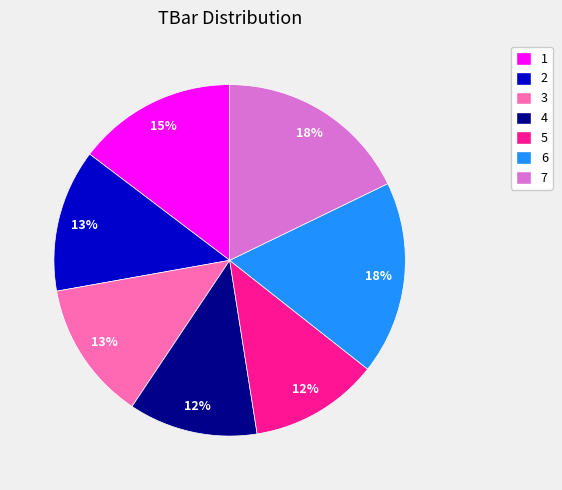

To the nearest percent, what portion does 4 represent?

12%